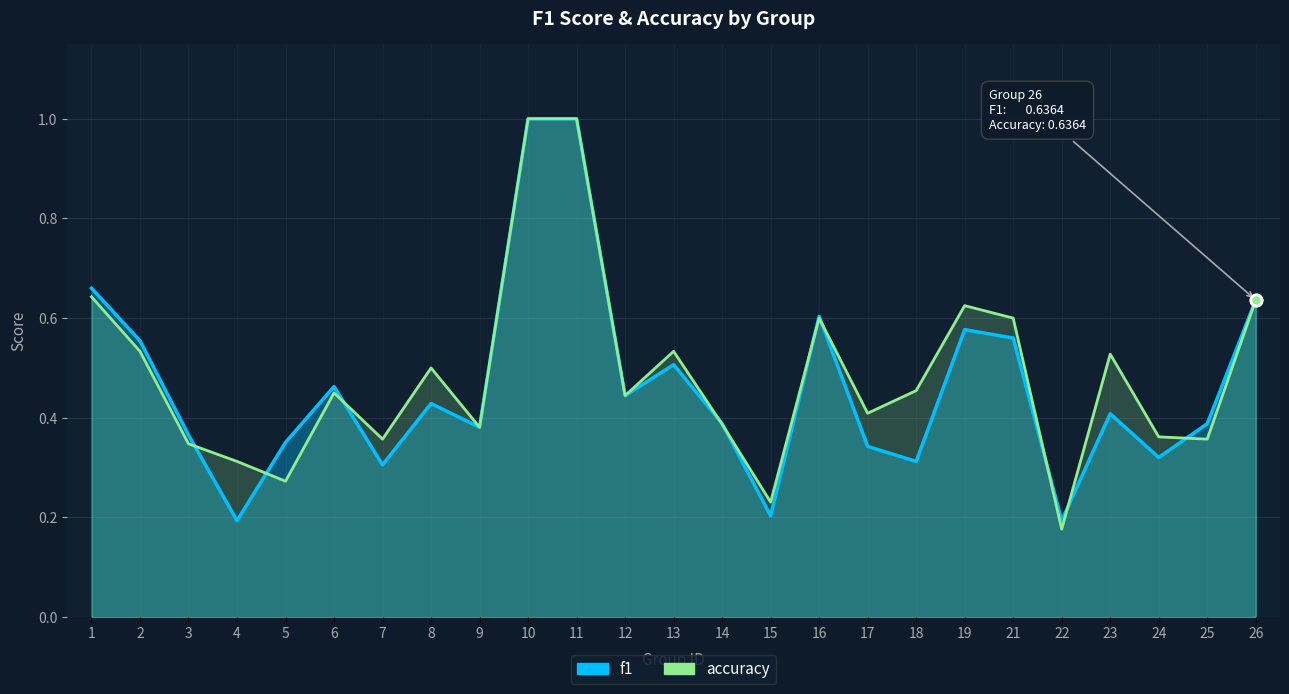

How many lines are shown in the chart?

2